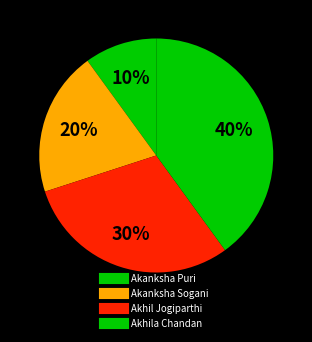

Is Akanksha Puri the majority of the pie?

No